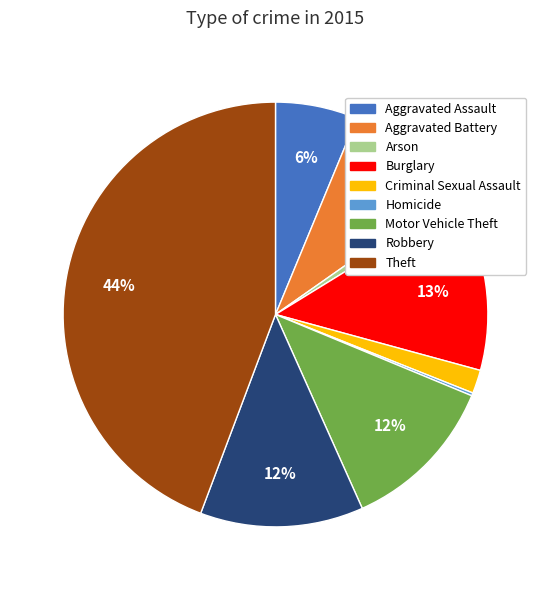

The Aggravated Assault slice represents 6% of the pie. True or false?

True